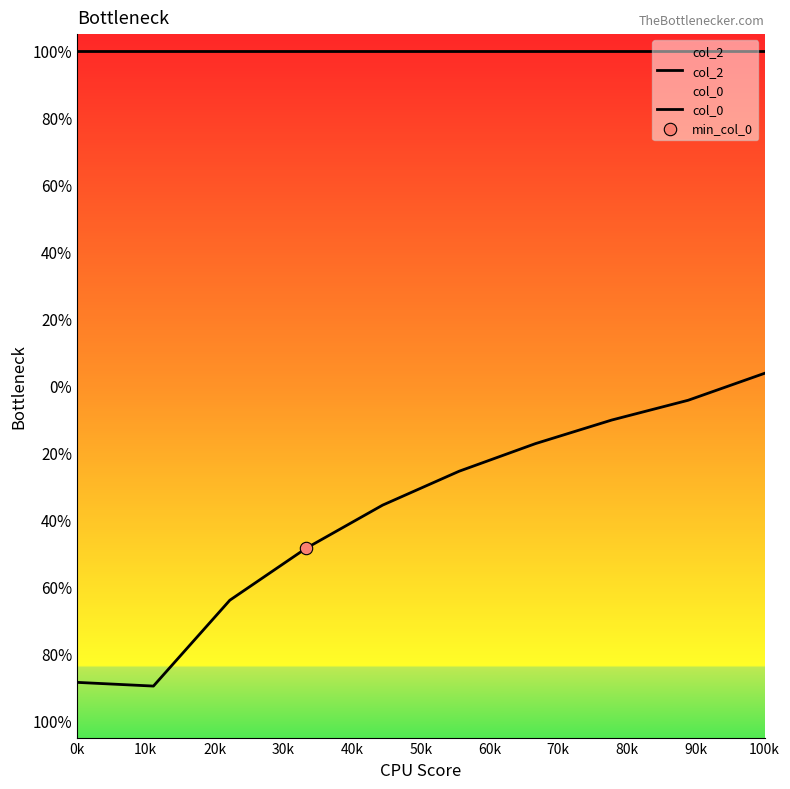

Which series reaches the maximum Y coordinate?

col_2